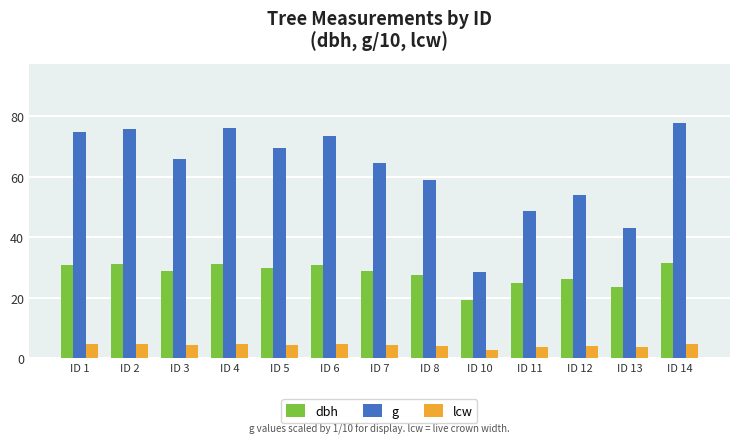

What are all the series names shown in the legend?

dbh, g, lcw